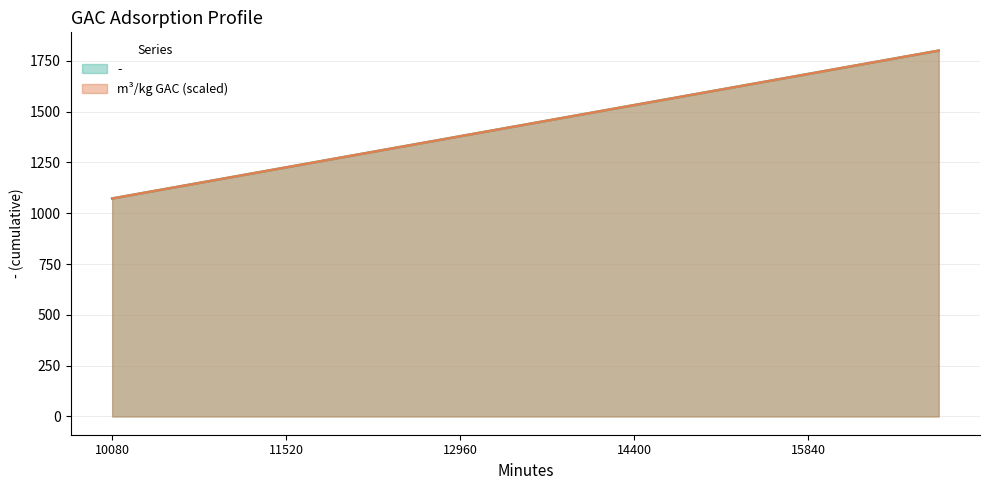

List the labels in order of m³/kg GAC value, smallest first.

10080, 10440, 10800, 11160, 11520, 11880, 12240, 12600, 12960, 13320, 13680, 14040, 14400, 14760, 15120, 15480, 15840, 16200, 16560, 16920